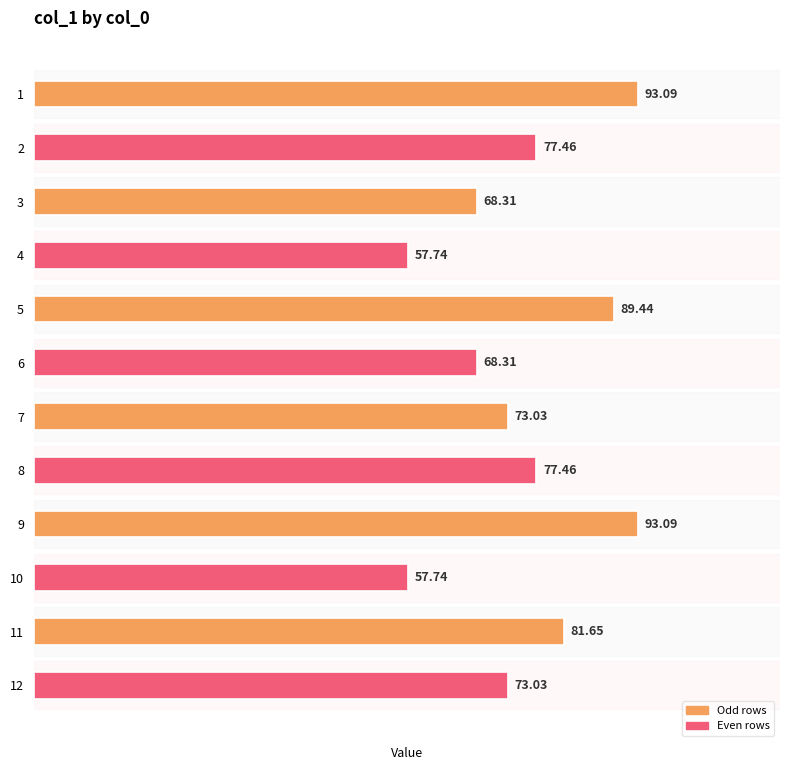

What is the sum of all values?

910.4